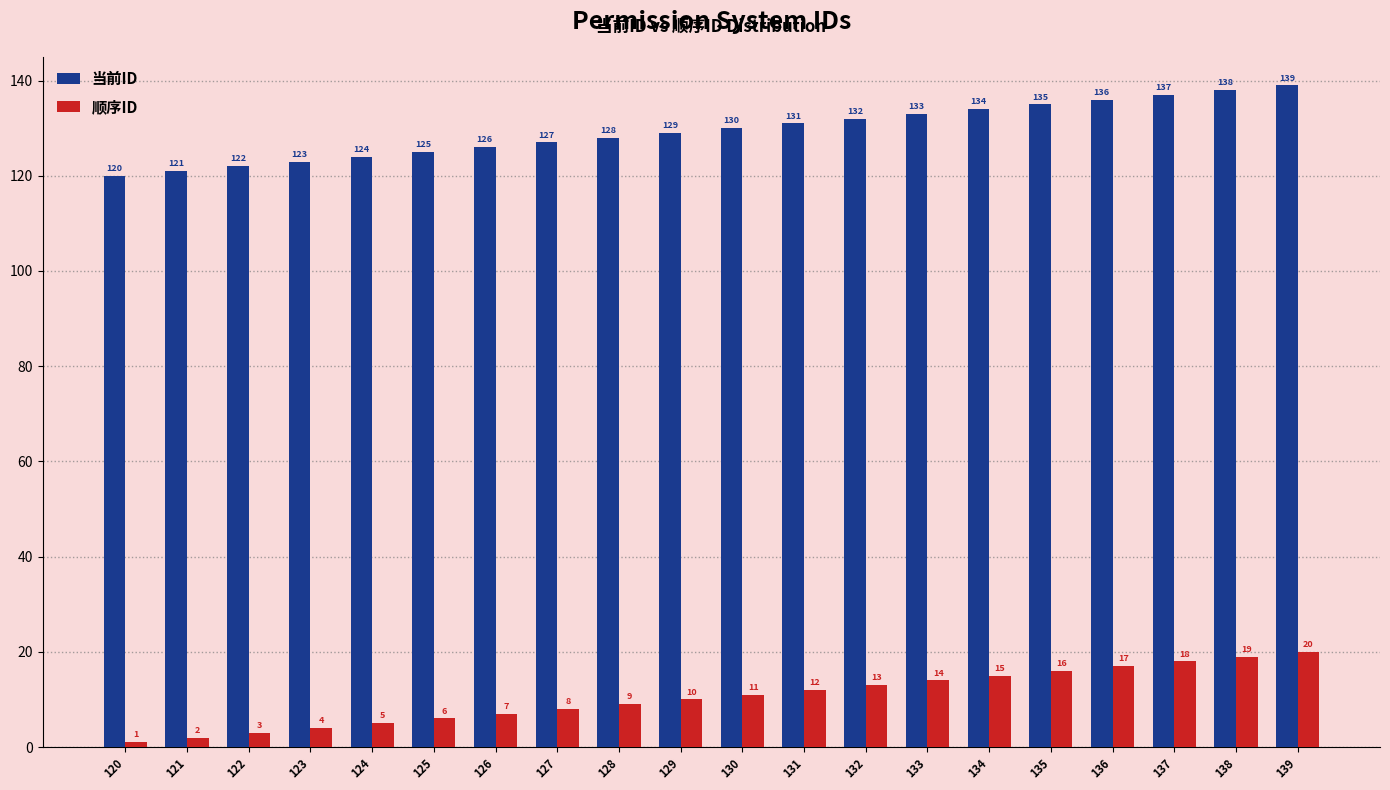

At which label is 顺序ID closest to 10?

129